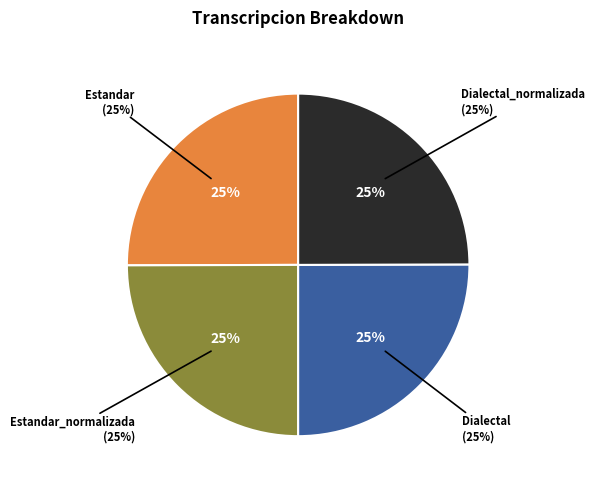

The Dialectal slice represents 25% of the pie. True or false?

True